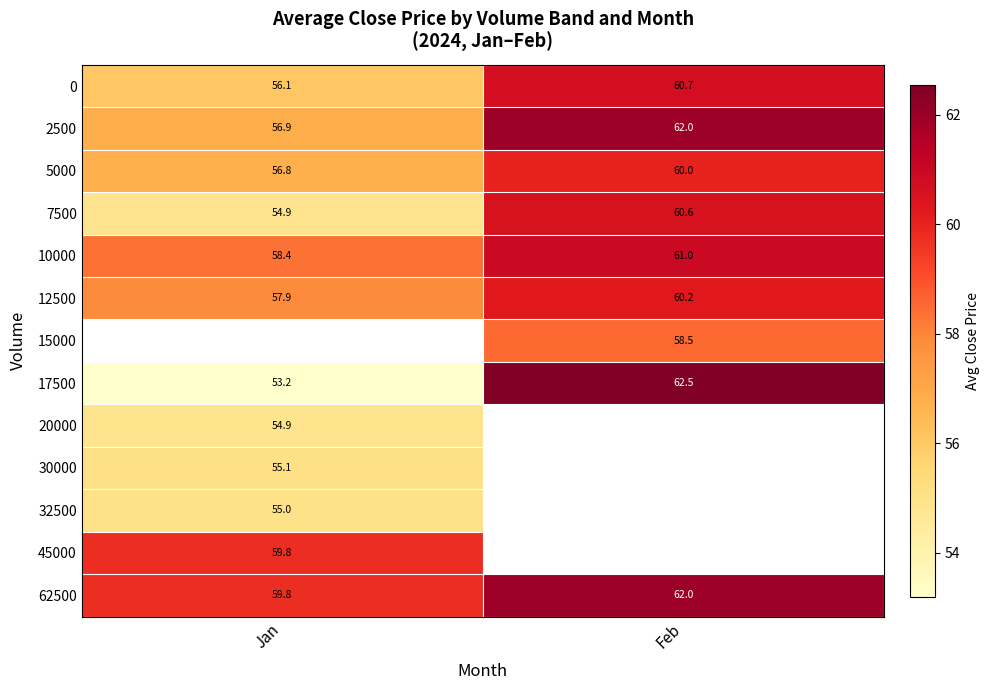

At which label is 10000 closest to 59?

Jan